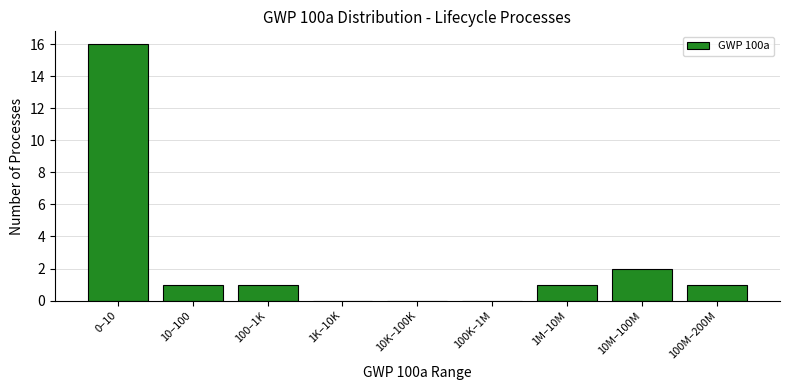

Reading left to right, transcribe all the data shown in this chart.

0–10=16	10–100=1	100–1K=1	1K–10K=0	10K–100K=0	100K–1M=0	1M–10M=1	10M–100M=2	100M–200M=1